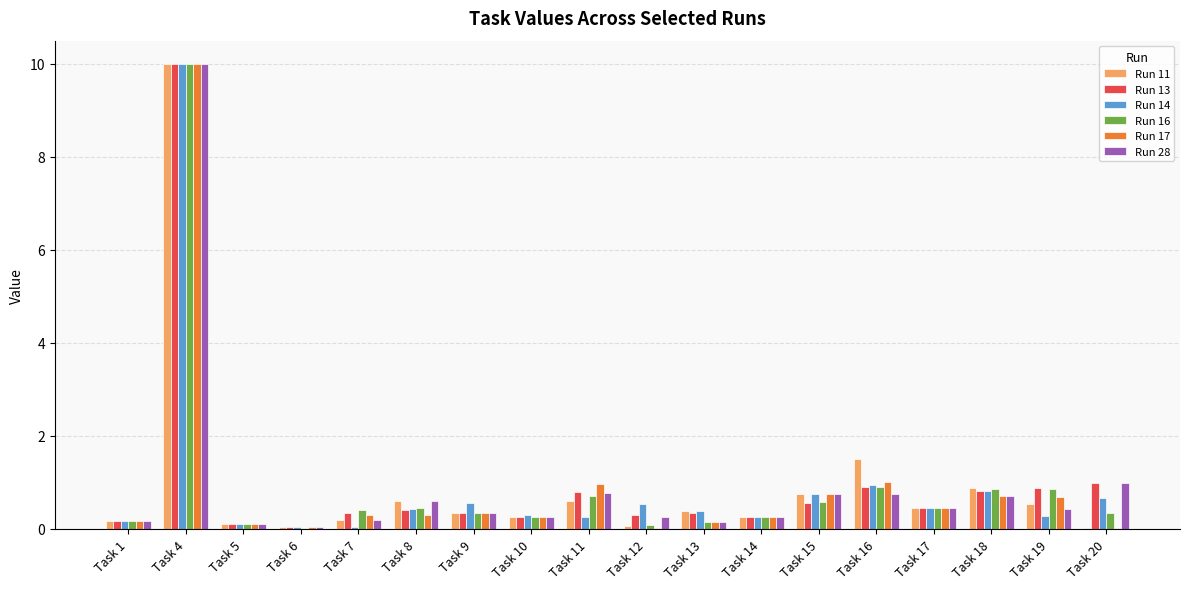

Where is Run 11 nearest to the value 5?

Task 16